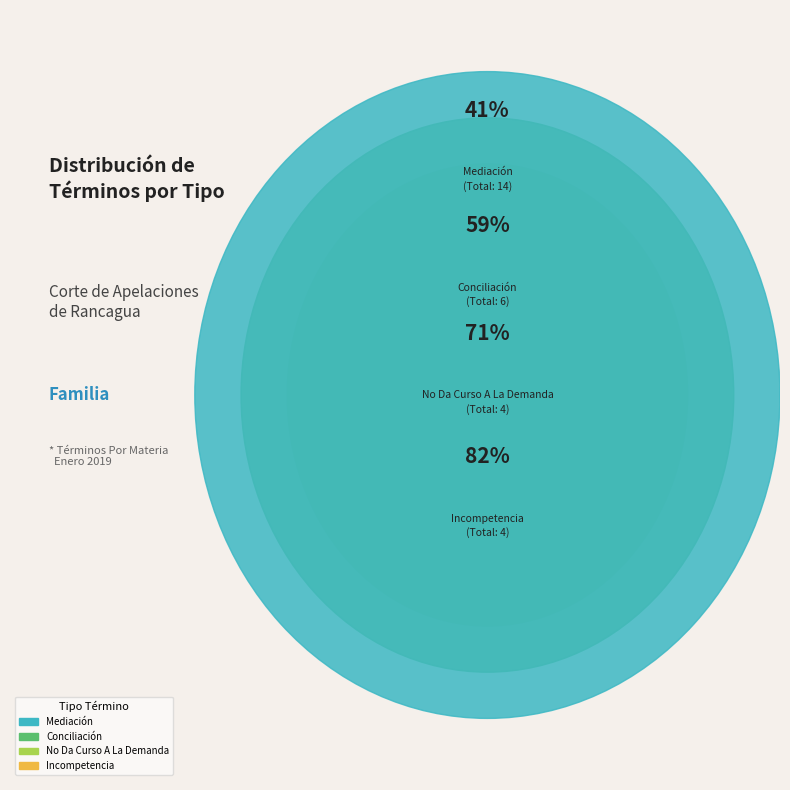

Which has a higher value, Conciliación or Incompetencia?

Conciliación